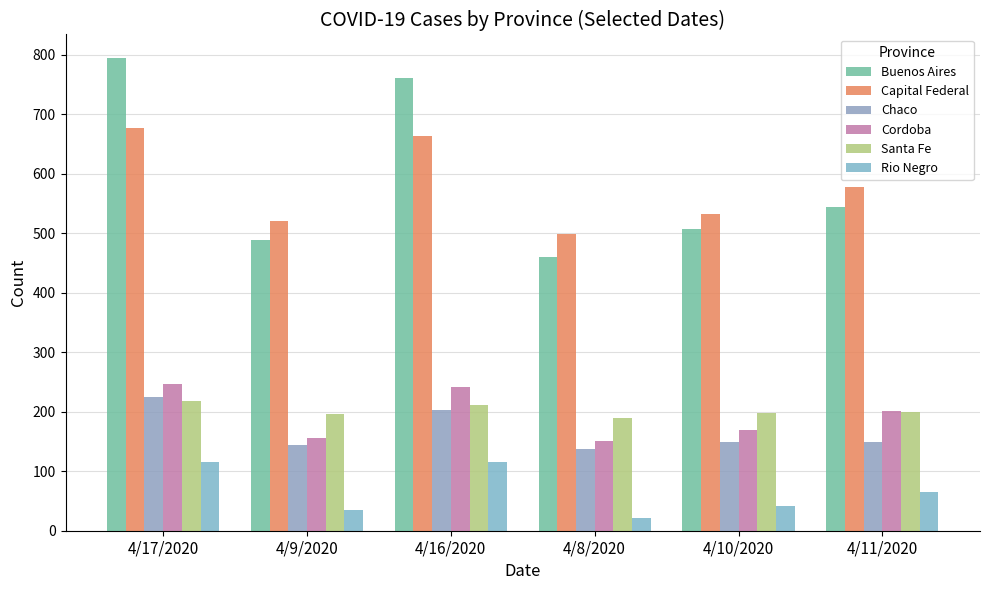

What is the difference between the maximum and minimum values in the Rio Negro series?

94